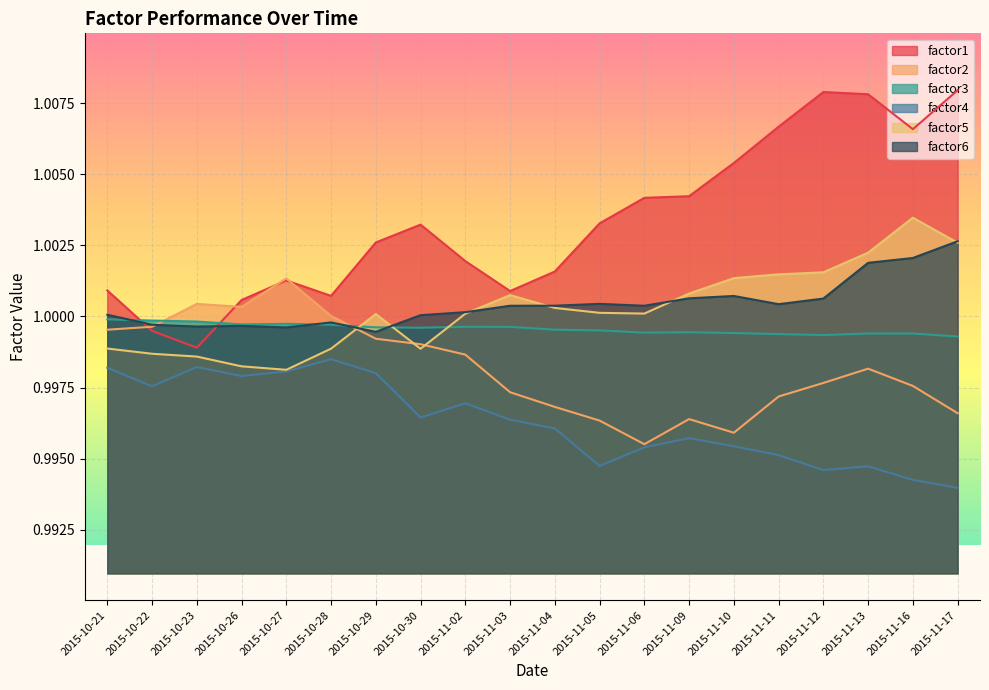

Reading left to right, extract all data points from this chart.

factor1: 1.0	1.0	1.0	1.0	1.0	1.0	1.0	1.0	1.0	1.0	1.0	1.0	1.0	1.0	1.0	1.0	1.0	1.0	1.0	1.0
factor2: 1.0	1.0	1.0	1.0	1.0	1.0	1.0	1.0	1.0	1.0	1.0	1.0	1.0	1.0	1.0	1.0	1.0	1.0	1.0	1.0
factor3: 1.0	1.0	1.0	1.0	1.0	1.0	1.0	1.0	1.0	1.0	1.0	1.0	1.0	1.0	1.0	1.0	1.0	1.0	1.0	1.0
factor4: 1.0	1.0	1.0	1.0	1.0	1.0	1.0	1.0	1.0	1.0	1.0	1.0	1.0	1.0	1.0	1.0	1.0	1.0	1.0	1.0
factor5: 1.0	1.0	1.0	1.0	1.0	1.0	1.0	1.0	1.0	1.0	1.0	1.0	1.0	1.0	1.0	1.0	1.0	1.0	1.0	1.0
factor6: 1.0	1.0	1.0	1.0	1.0	1.0	1.0	1.0	1.0	1.0	1.0	1.0	1.0	1.0	1.0	1.0	1.0	1.0	1.0	1.0